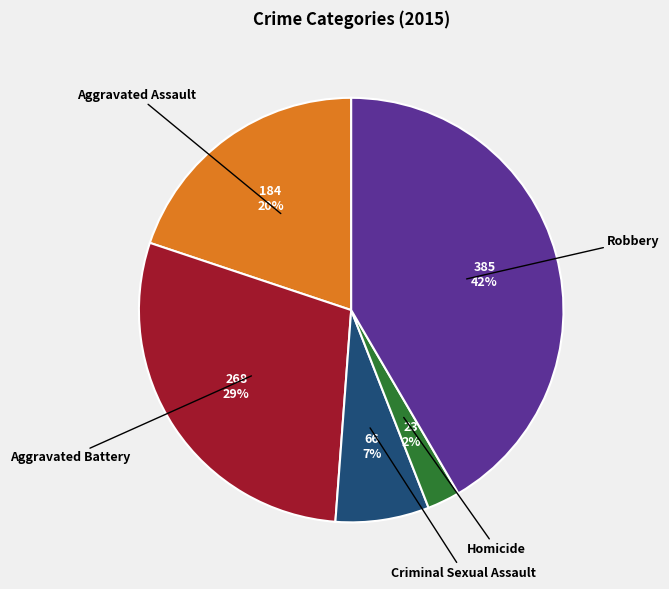

To the nearest percent, what is the average slice percentage?

20%